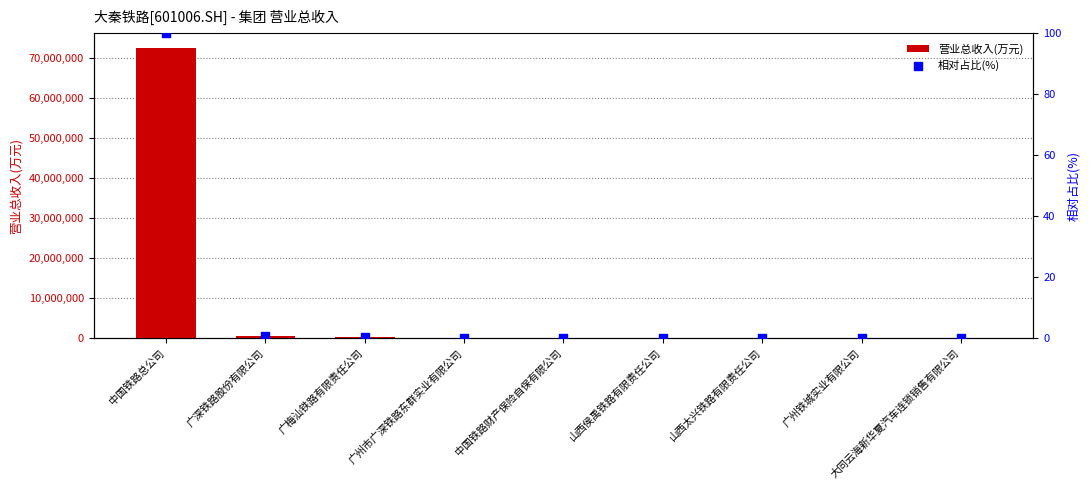

Which series reaches the maximum Y coordinate?

营业总收入(万元)